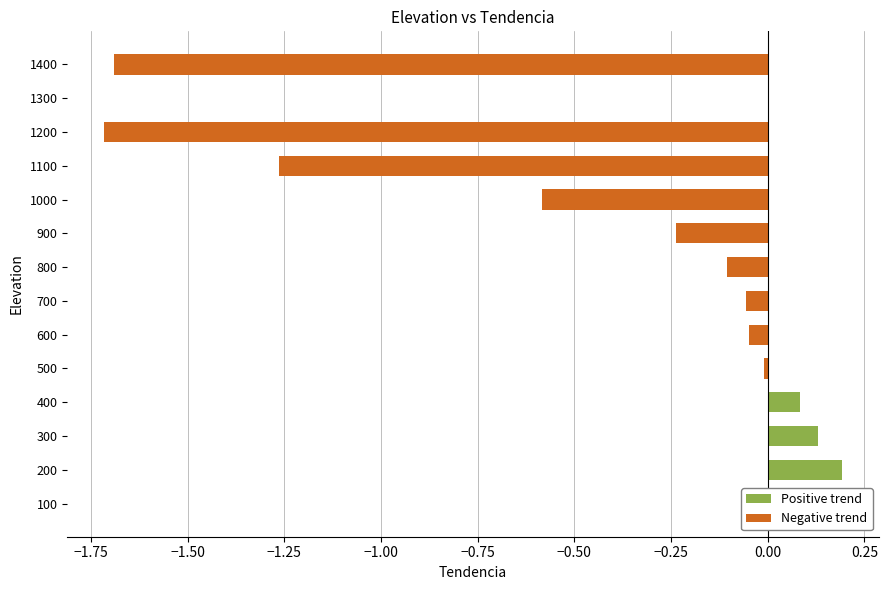

What is the difference between the second highest and minimum values in the Negative trend series?

1.7